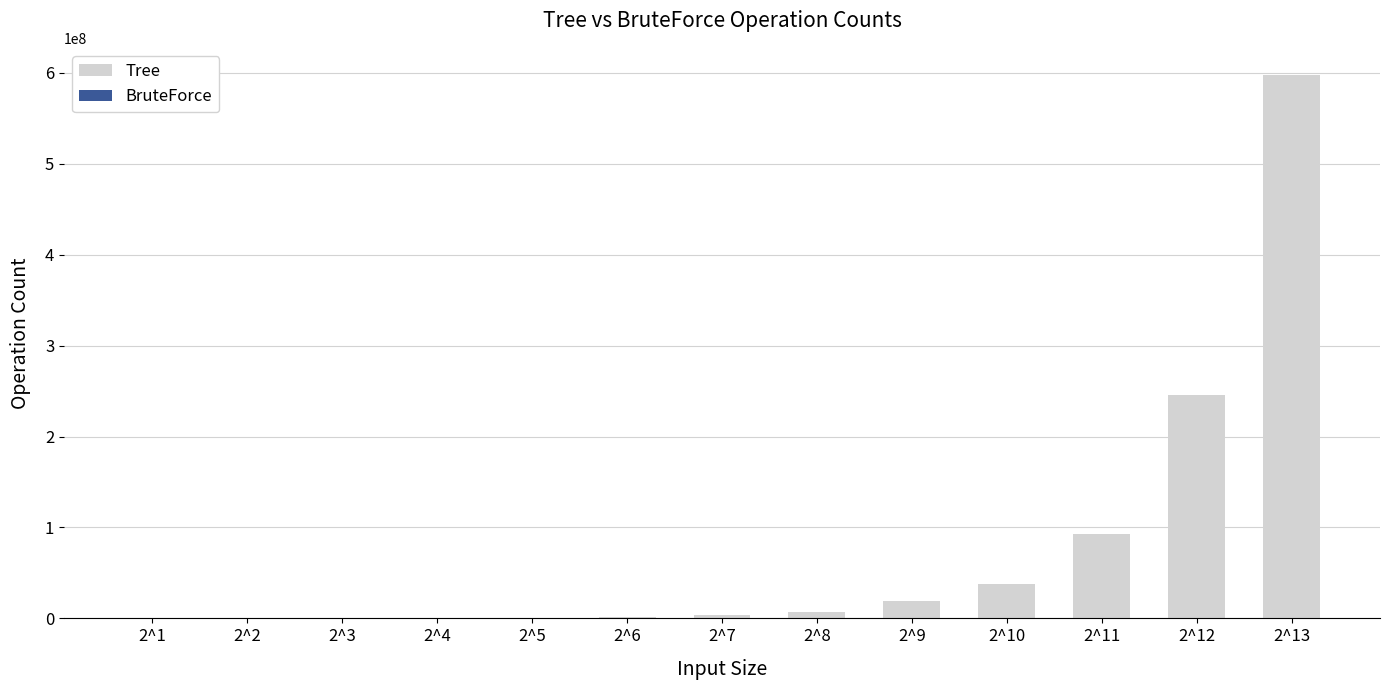

What is the sum of the Tree values at 2^8 and 2^4?

7737200